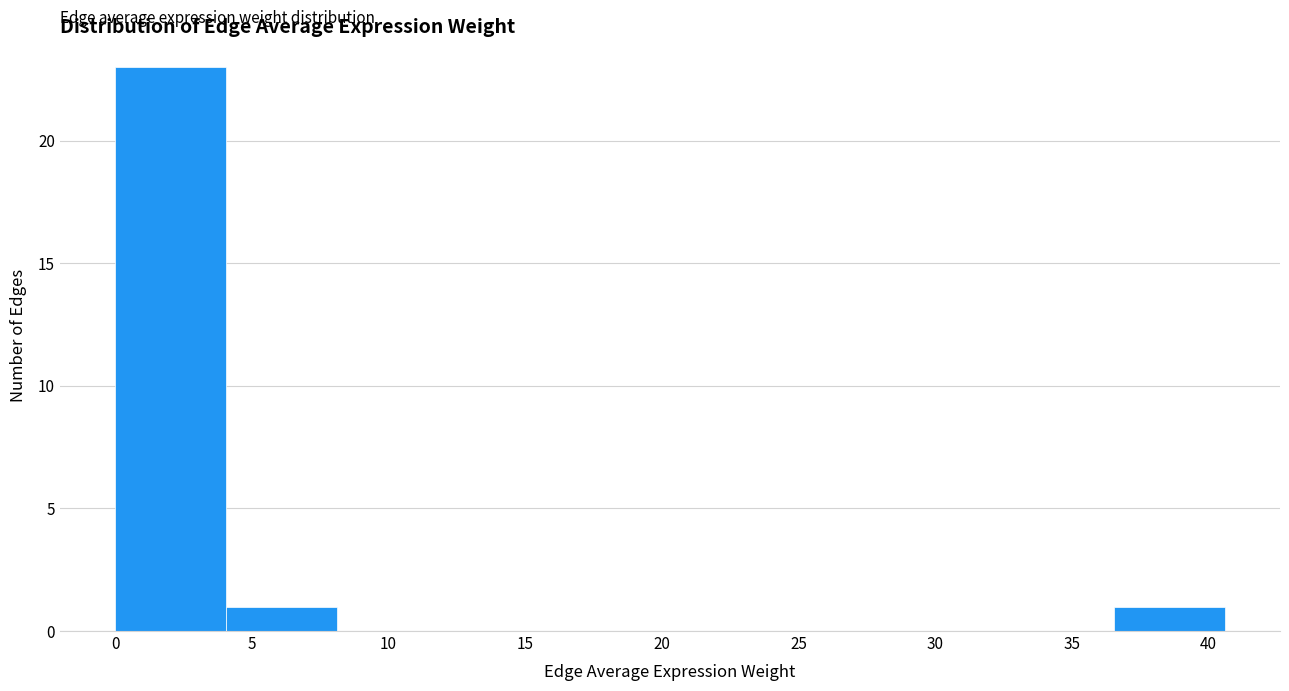

Reading left to right, list every bar in this chart as the range it spans on the x-axis followed by its height. Neither the bar edges nor the heights are printed on the chart, so give them approximately, as read against the axes.

0.0 to 4.0: 23
4.0 to 8.0: 1
8.0 to 12.0: 0
12.0 to 16.0: 0
16.0 to 20.5: 0
20.5 to 24.5: 0
24.5 to 28.5: 0
28.5 to 32.5: 0
32.5 to 36.5: 0
36.5 to 40.5: 1